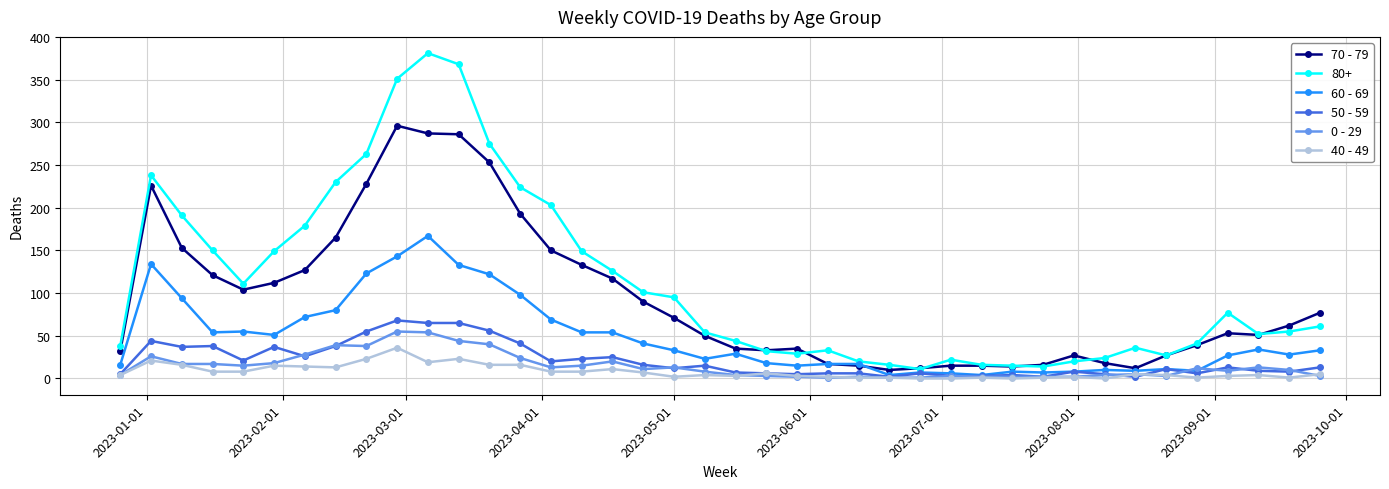

Which series has the largest total across all categories?

80+